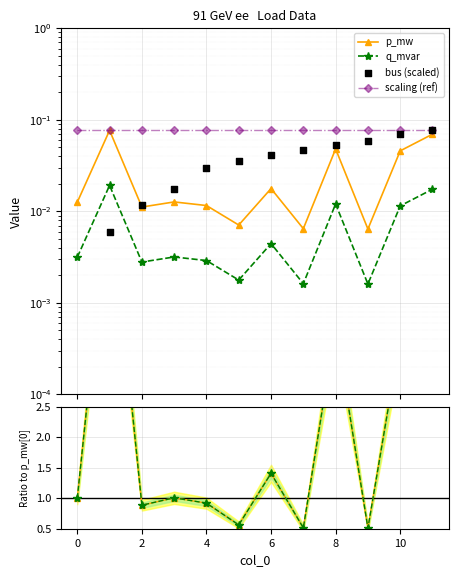

At how many categories does at least one series exceed 2?

4